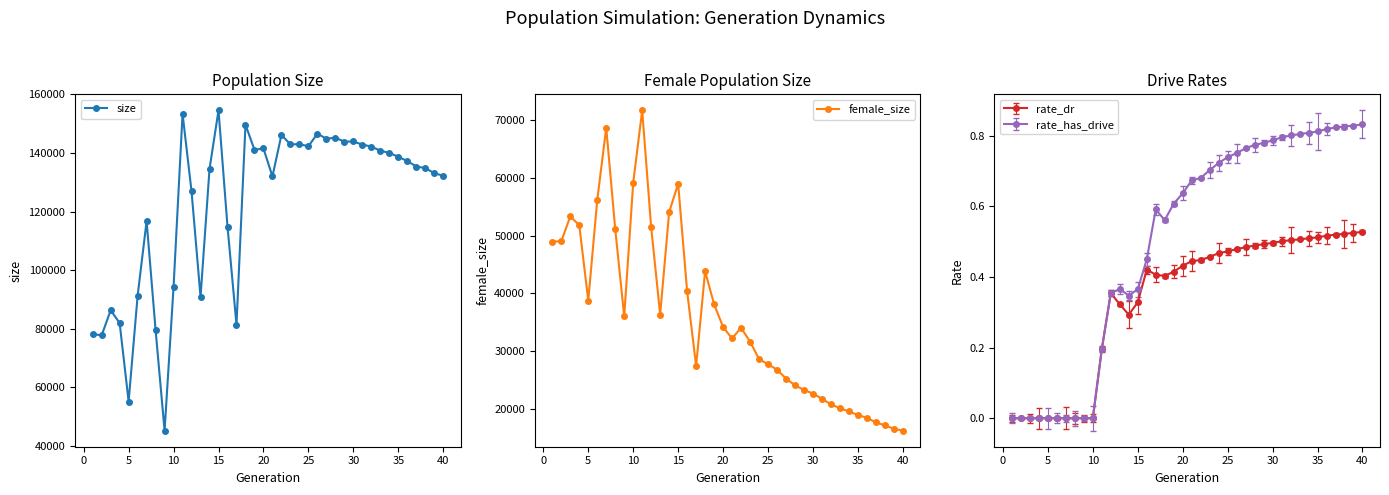

True or false: size has more than 0 interior local peaks.

True